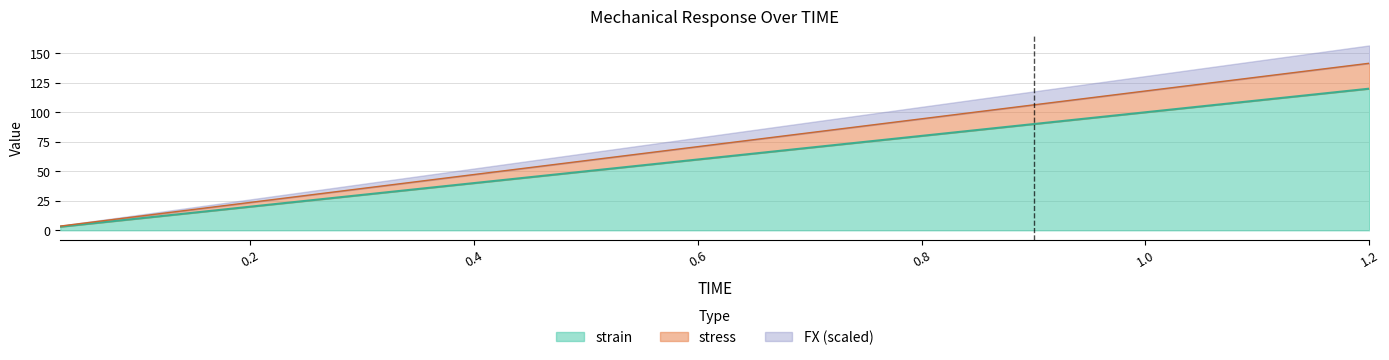

What is the label of the 13th point from the left?

0.39